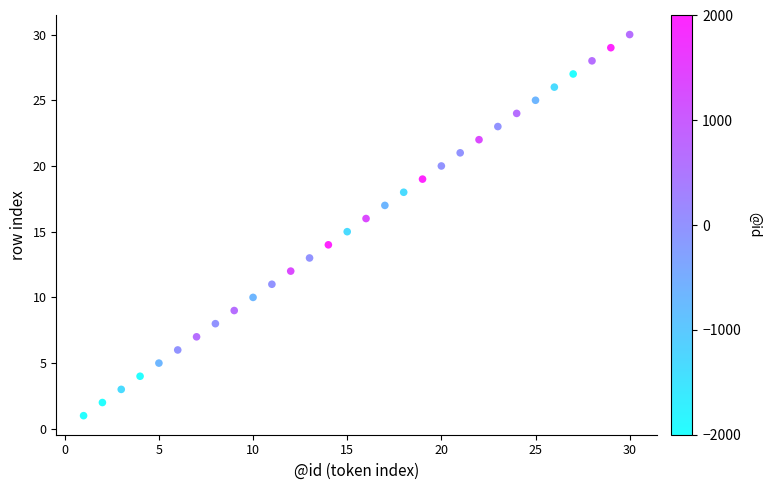

What is the range of Y values (max minus min)?

29